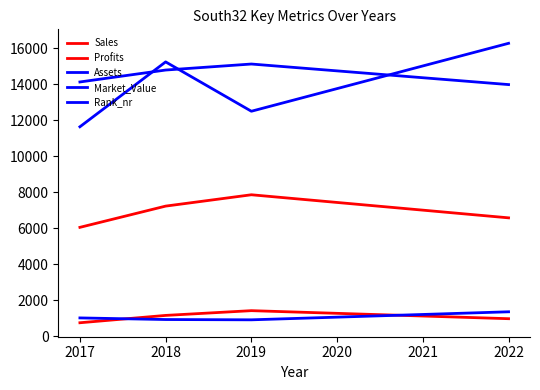

Is this an area chart (filled region under the line)?

No